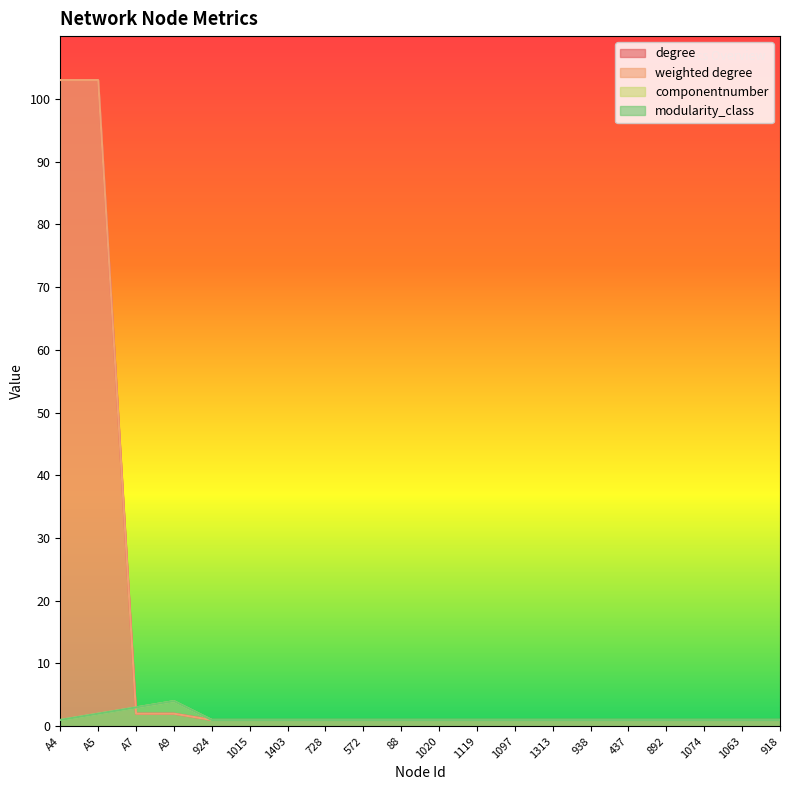

True or false: weighted degree and componentnumber intersect in this chart.

True